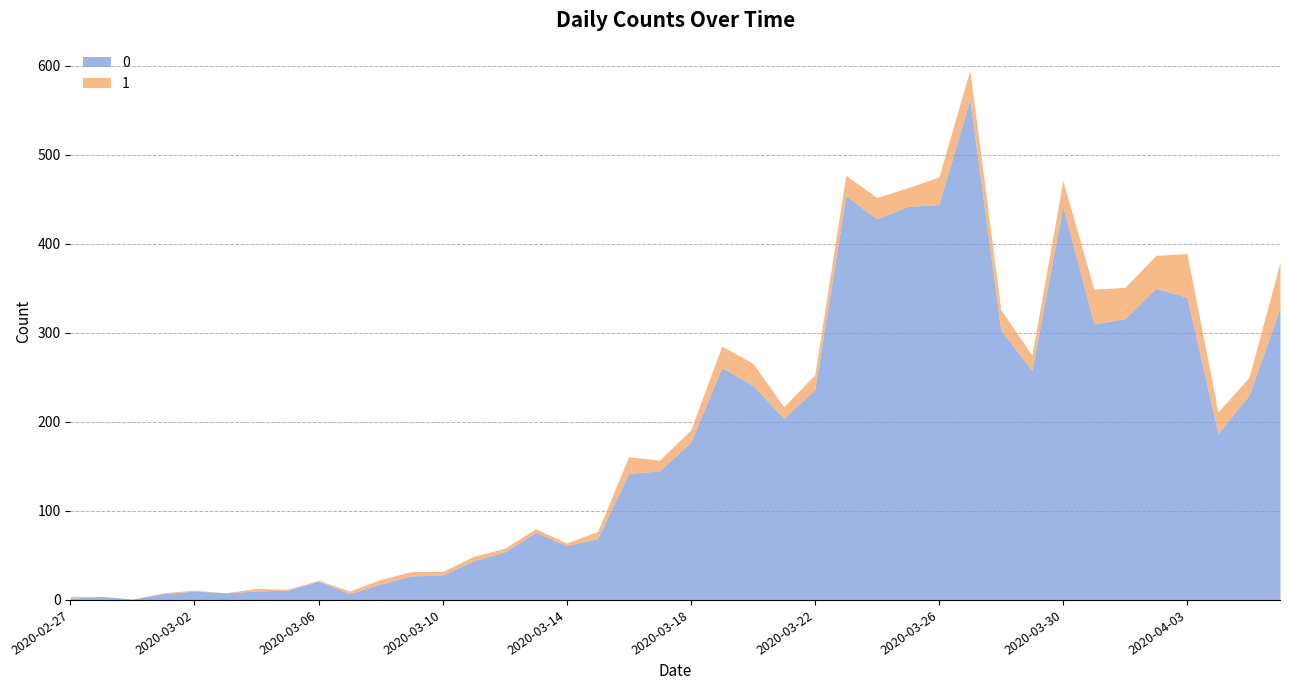

At how many categories does at least one series exceed 394?

6